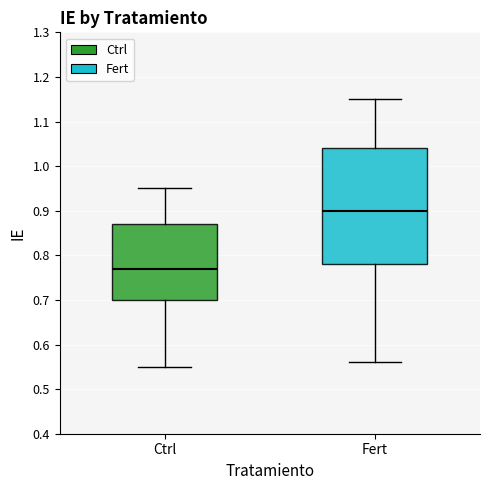

Reading left to right, read every box against the y-axis: the position of its median line, the range the box covers, and the ends of its whiskers. The values are not printed on the chart, so give them approximately, as read against the axis.

Ctrl: median 0.77, box 0.70 to 0.87, whiskers 0.55 to 0.95
Fert: median 0.90, box 0.78 to 1.04, whiskers 0.56 to 1.15